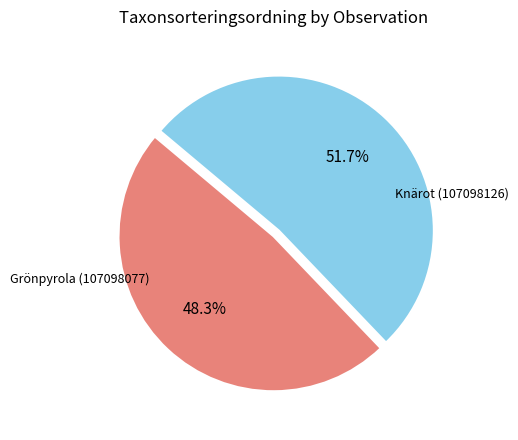

Does any single category account for the majority?

Yes